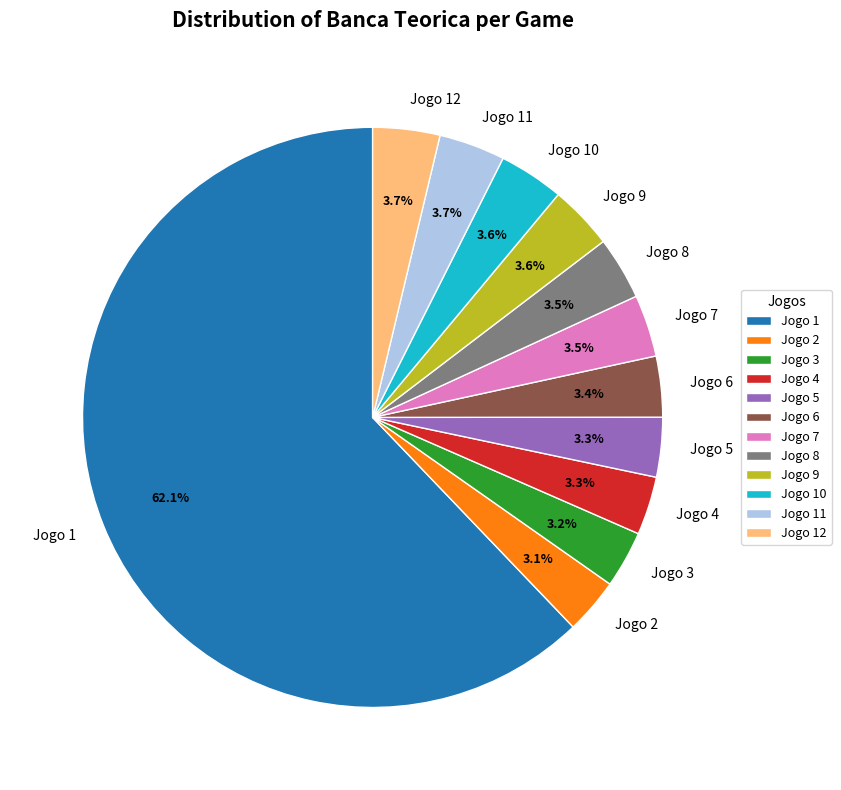

Does Jogo 8 represent more than half of the total?

No